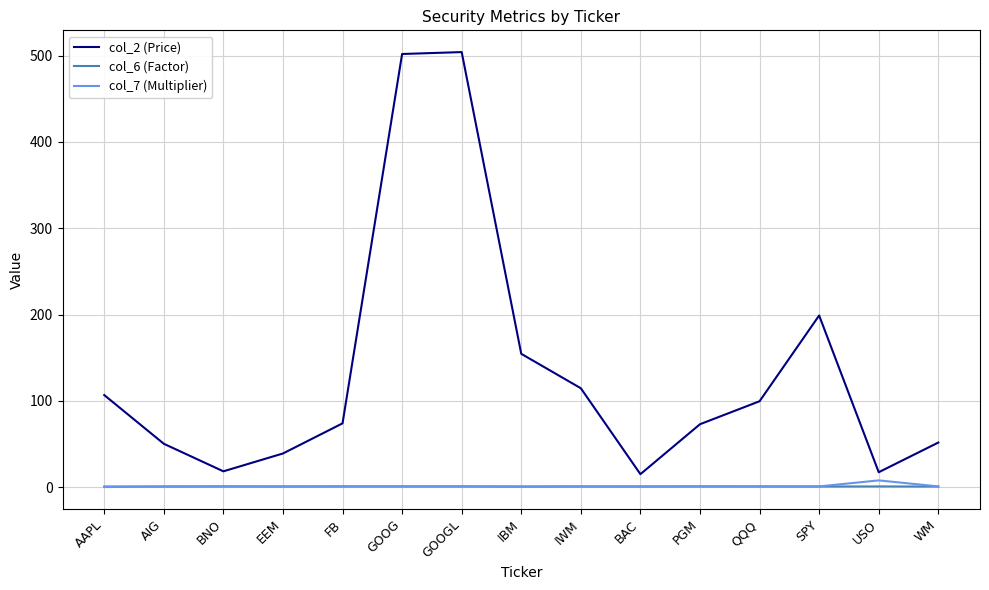

Is it true that col_2 (Price) equals 114.7 at IWM?

True